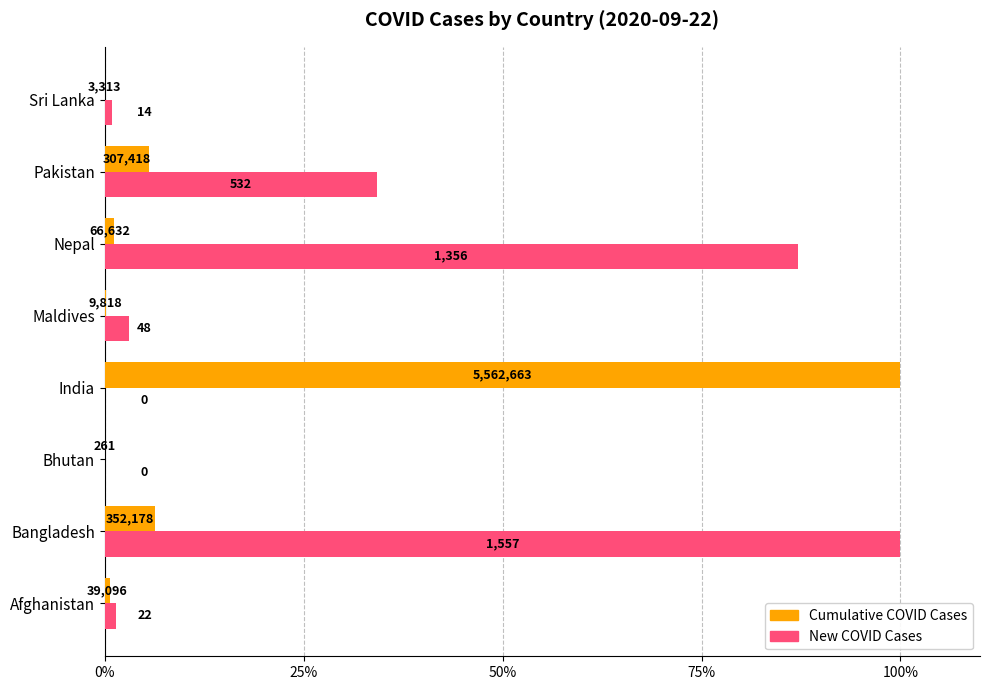

What are all the series names shown in the legend?

Cumulative COVID Cases, New COVID Cases